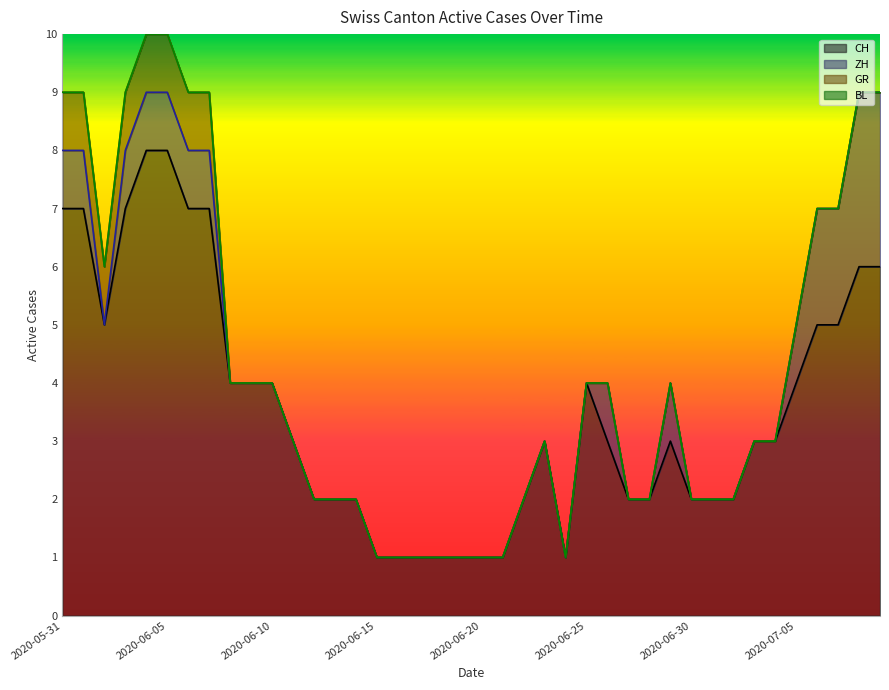

Rank the series by their maximum value, from highest to lowest.

CH, ZH, GR, BL